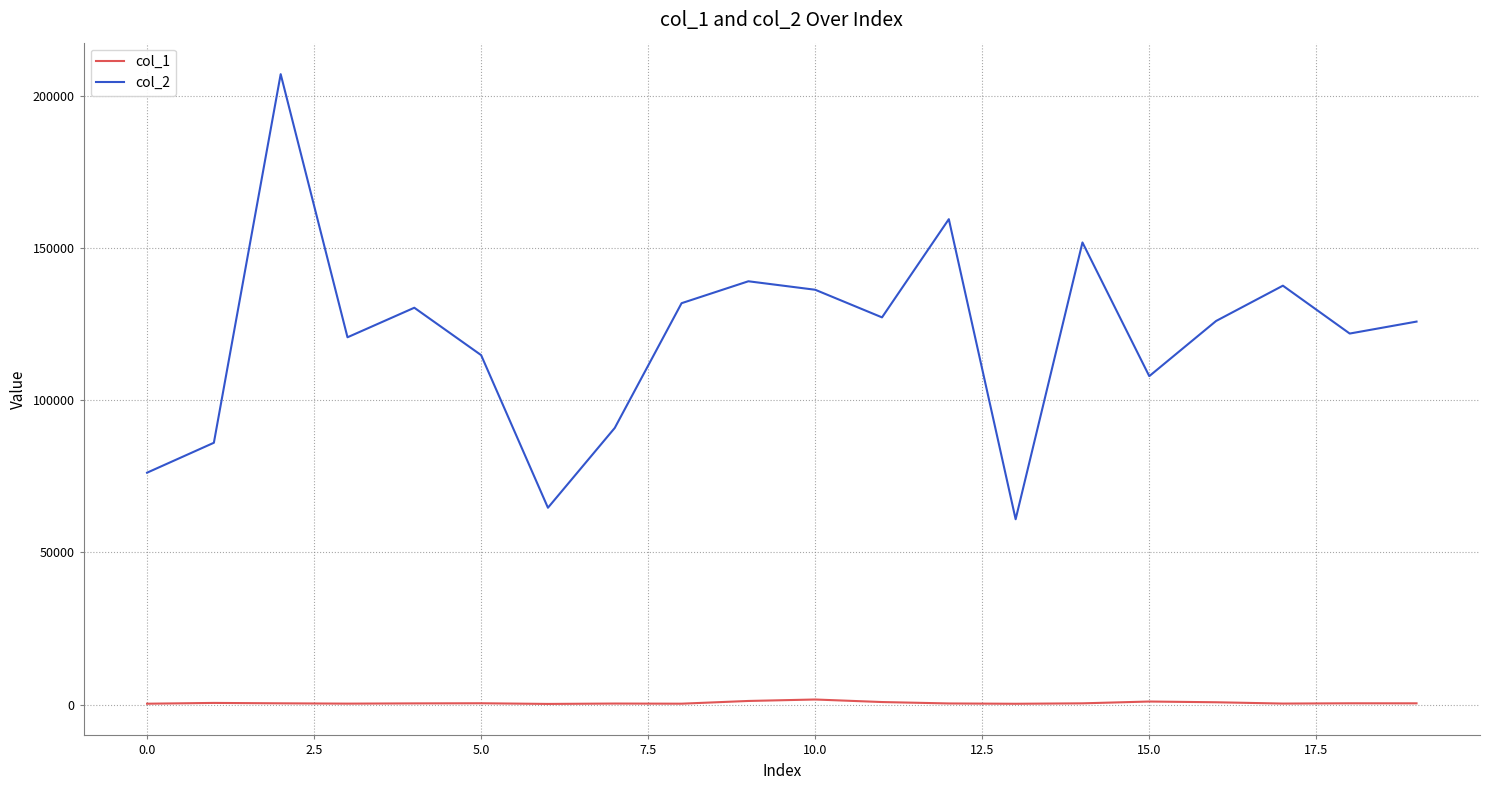

Count the number of data series in this chart.

2